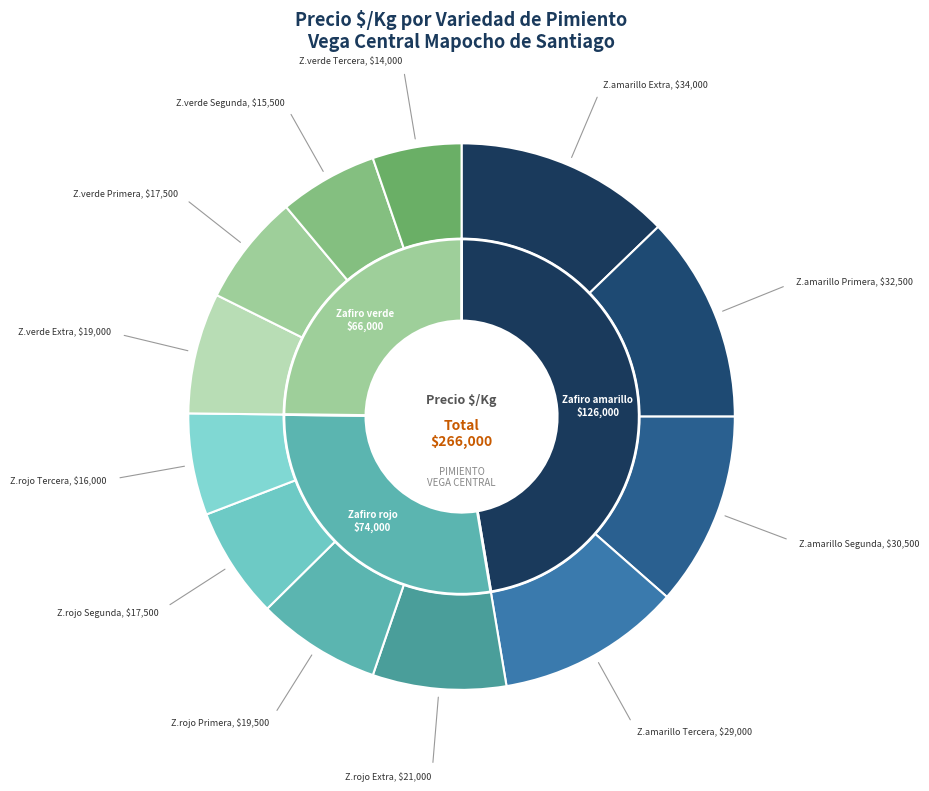

Is there any slice that represents more than half of the pie?

No